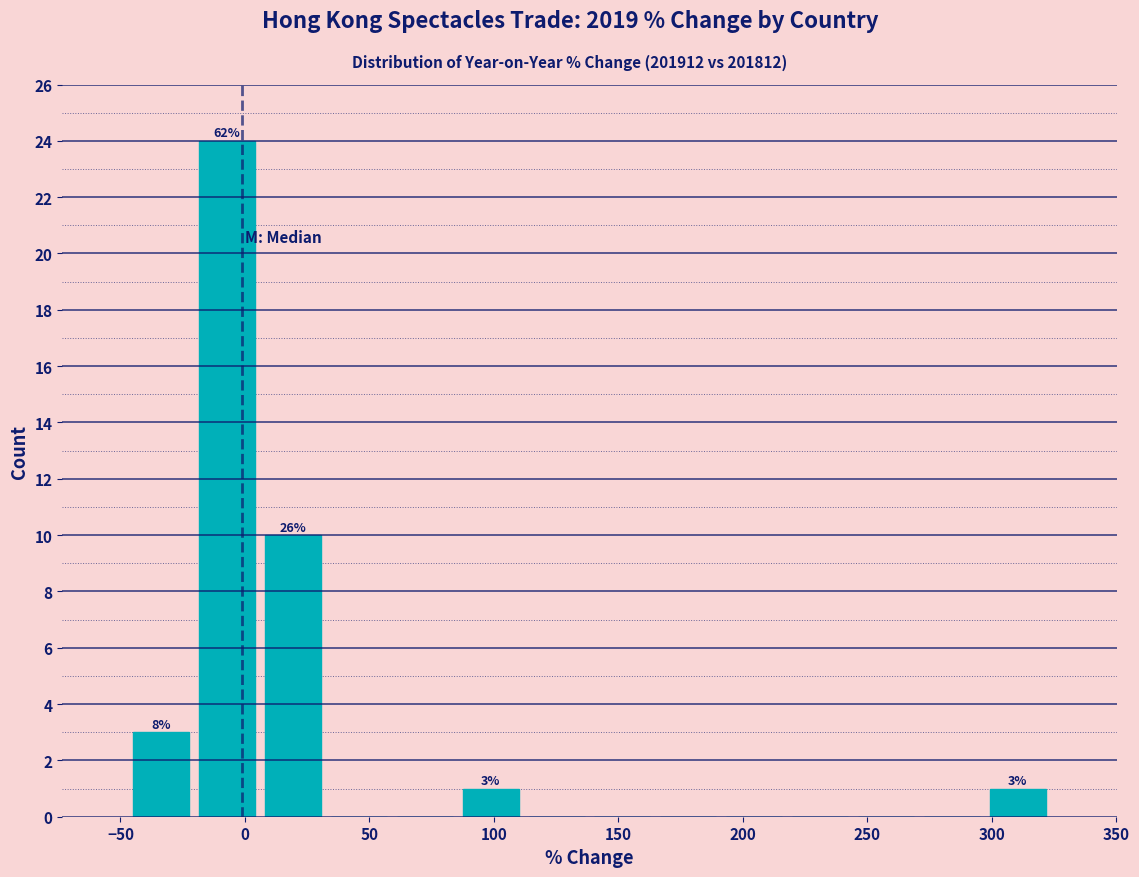

Over which range of the x-axis is the bar tallest?

-20 to 5